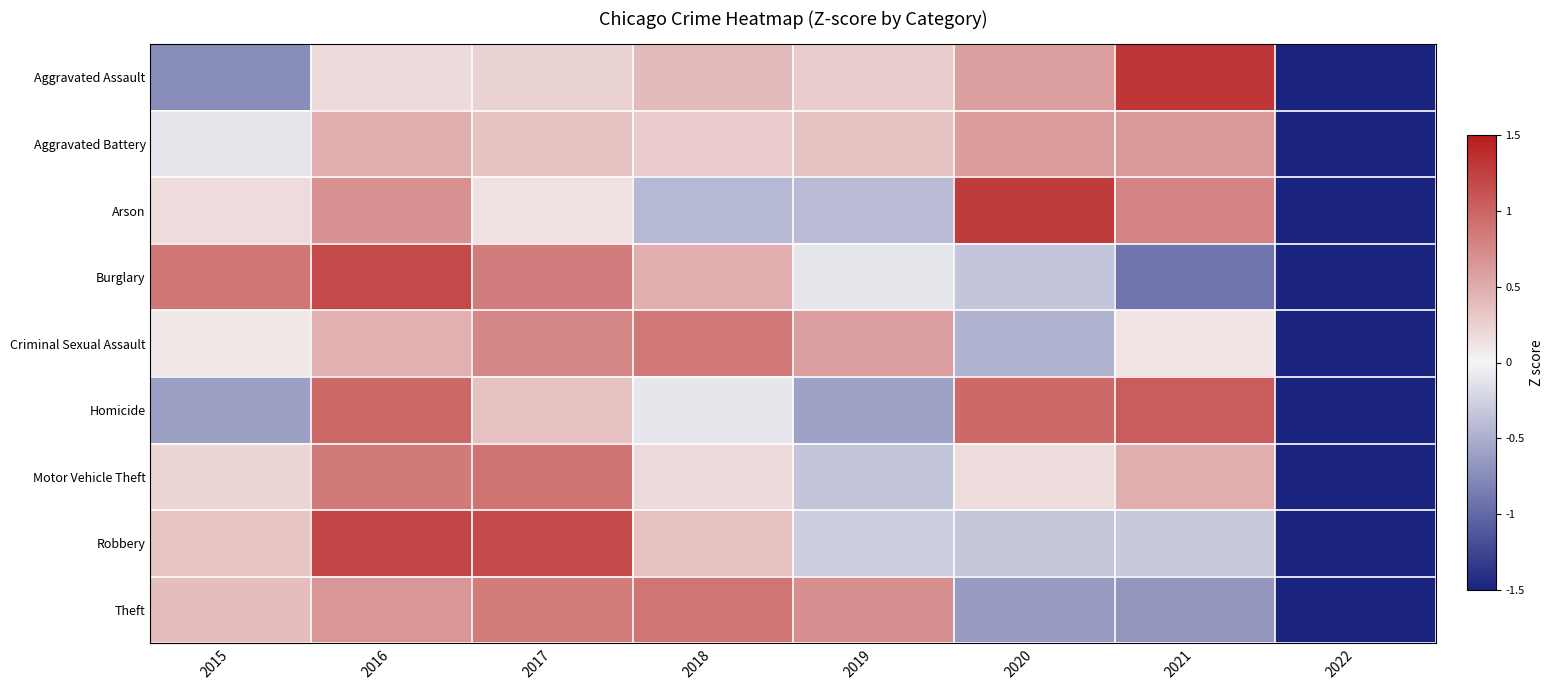

Reading left to right, transcribe all the data shown in this chart.

Aggravated Assault: 2015=-0.7	2016=0.2	2017=0.2	2018=0.4	2019=0.3	2020=0.6	2021=1.3	2022=-2.2
Aggravated Battery: 2015=-0.1	2016=0.5	2017=0.3	2018=0.3	2019=0.4	2020=0.6	2021=0.6	2022=-2.6
Arson: 2015=0.2	2016=0.7	2017=0.1	2018=-0.4	2019=-0.4	2020=1.3	2021=0.8	2022=-2.2
Burglary: 2015=0.9	2016=1.2	2017=0.8	2018=0.5	2019=-0.1	2020=-0.3	2021=-0.9	2022=-2.0
Criminal Sexual Assault: 2015=0.1	2016=0.5	2017=0.8	2018=0.9	2019=0.6	2020=-0.5	2021=0.1	2022=-2.4
Homicide: 2015=-0.6	2016=1.0	2017=0.4	2018=-0.1	2019=-0.6	2020=1.0	2021=1.1	2022=-2.0
Motor Vehicle Theft: 2015=0.2	2016=0.8	2017=0.9	2018=0.2	2019=-0.3	2020=0.2	2021=0.5	2022=-2.5
Robbery: 2015=0.3	2016=1.2	2017=1.2	2018=0.4	2019=-0.3	2020=-0.3	2021=-0.3	2022=-2.2
Theft: 2015=0.4	2016=0.7	2017=0.8	2018=0.9	2019=0.7	2020=-0.6	2021=-0.7	2022=-2.1